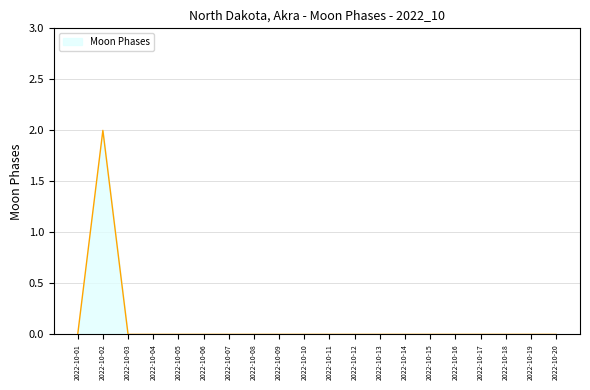

The value at 2022-10-06 is 1. True or false?

False